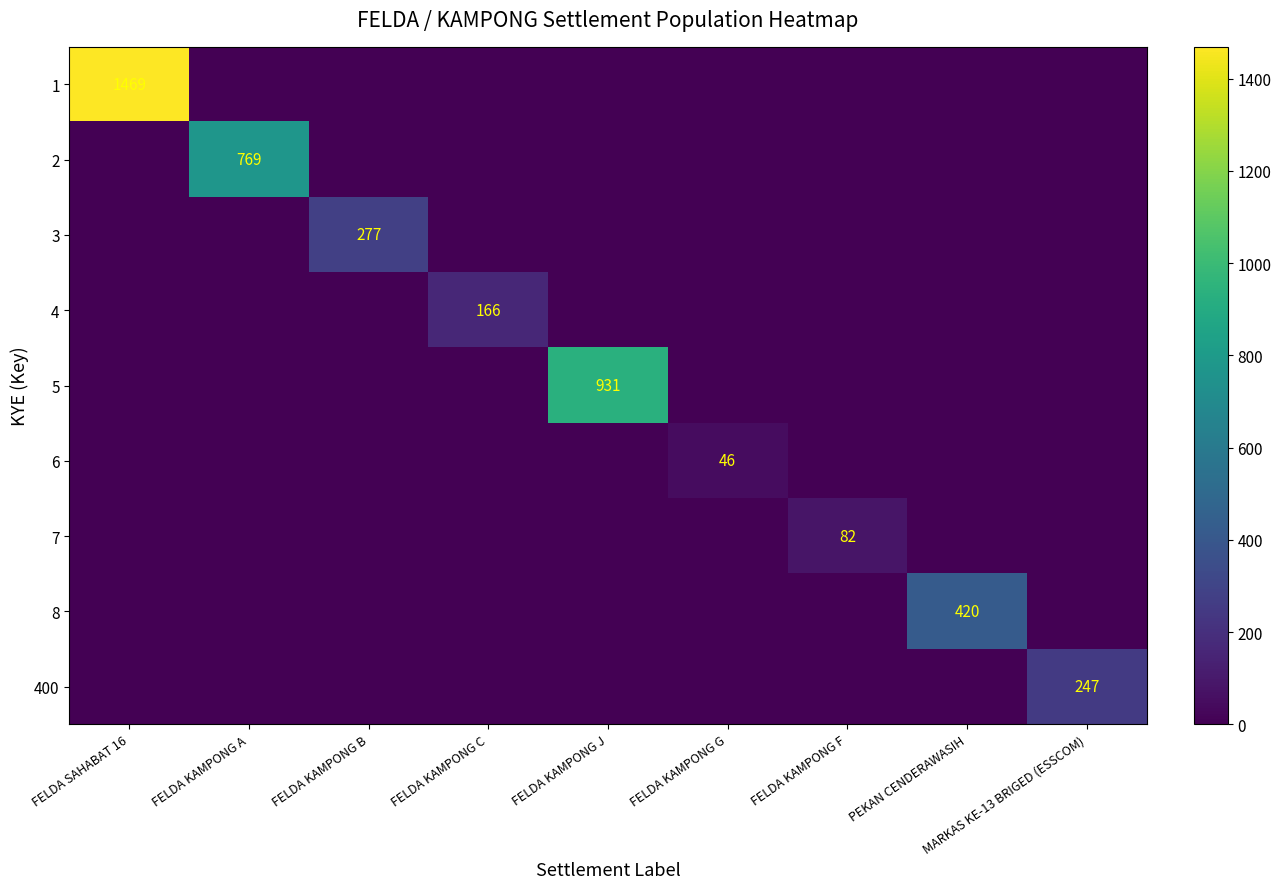

Count the number of data series in this chart.

9